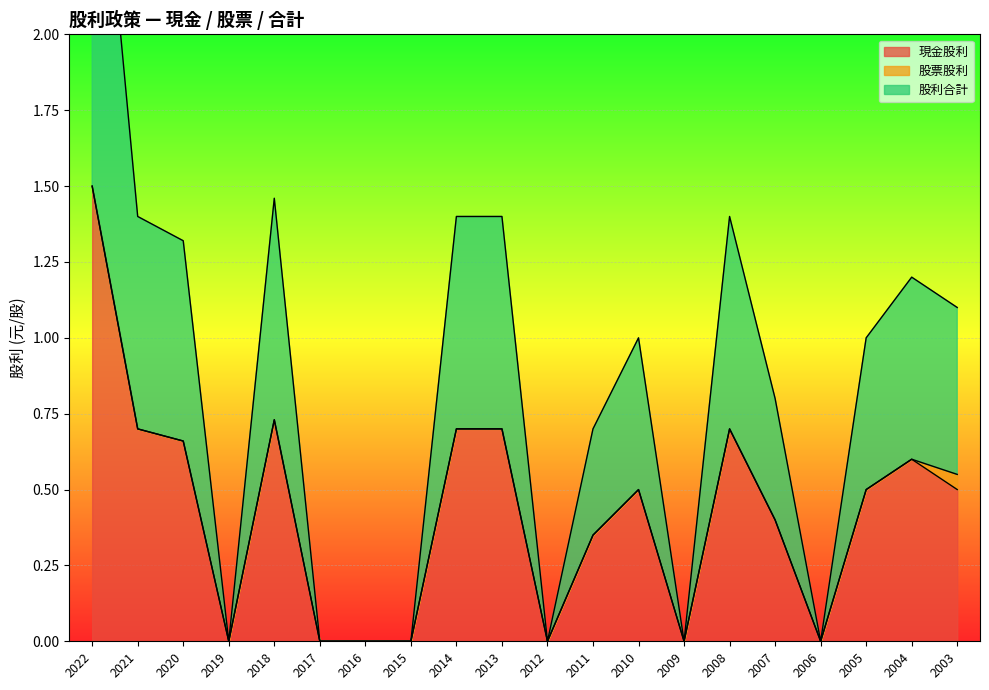

Which category has the lowest value in the 股利合計 series?

2019